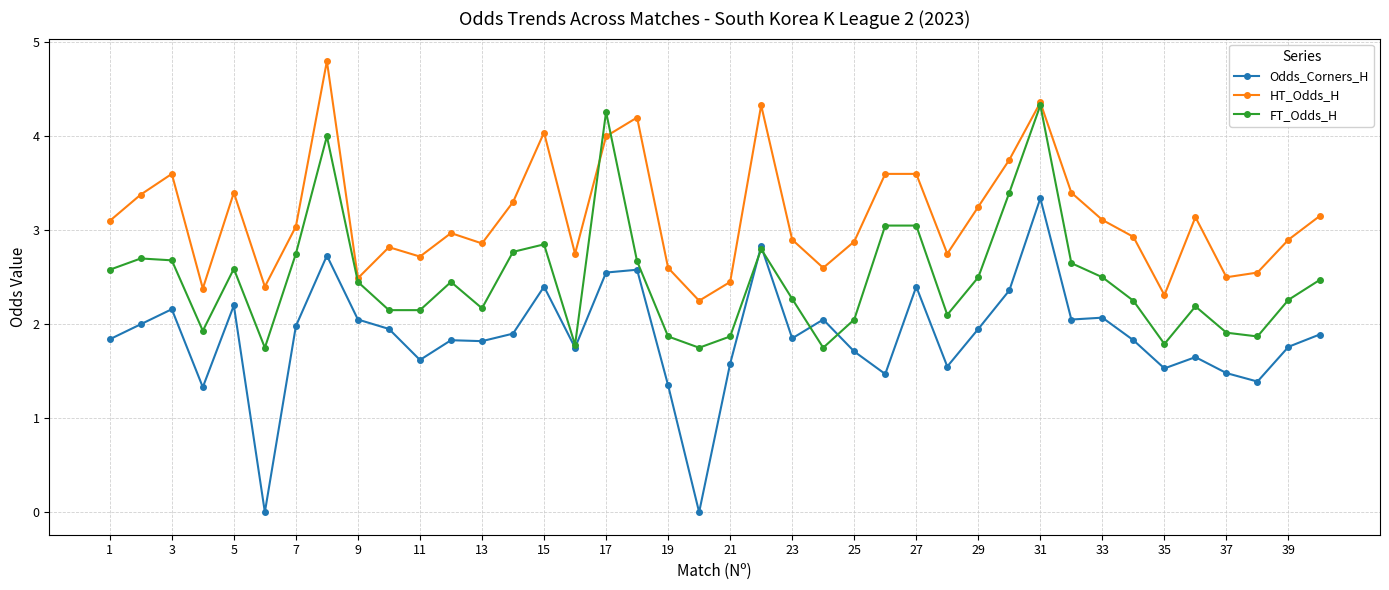

What are all the series names shown in the legend?

Odds_Corners_H, HT_Odds_H, FT_Odds_H